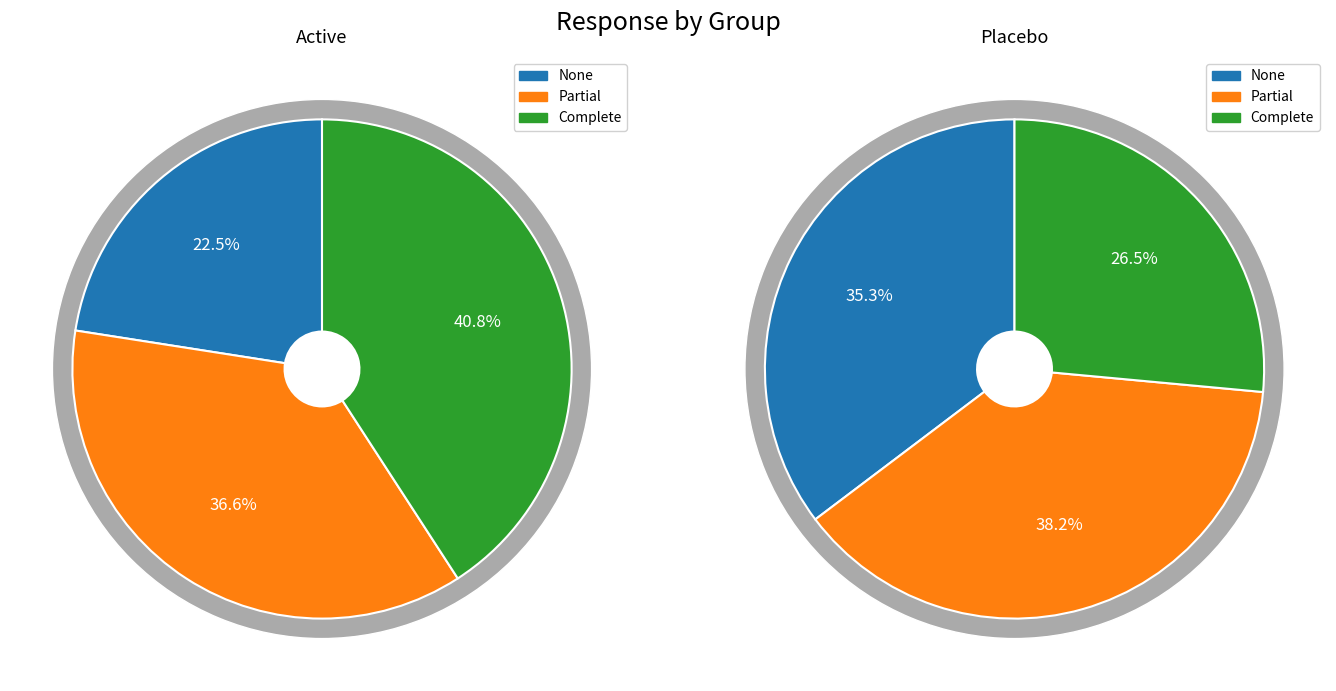

The Placebo slice represents 65% of the pie. True or false?

False